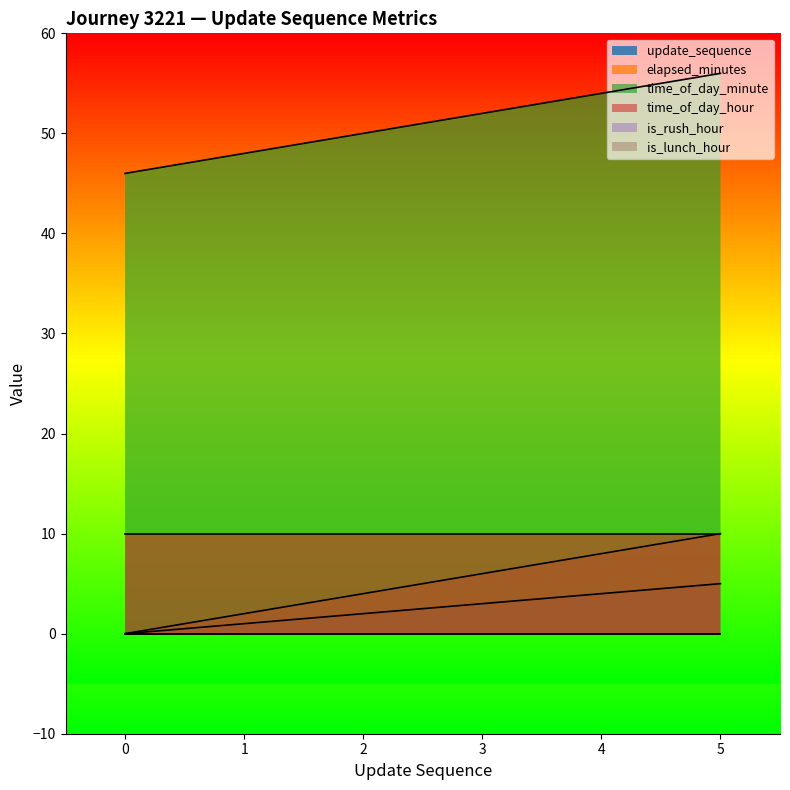

What is the maximum value for update_sequence?

5